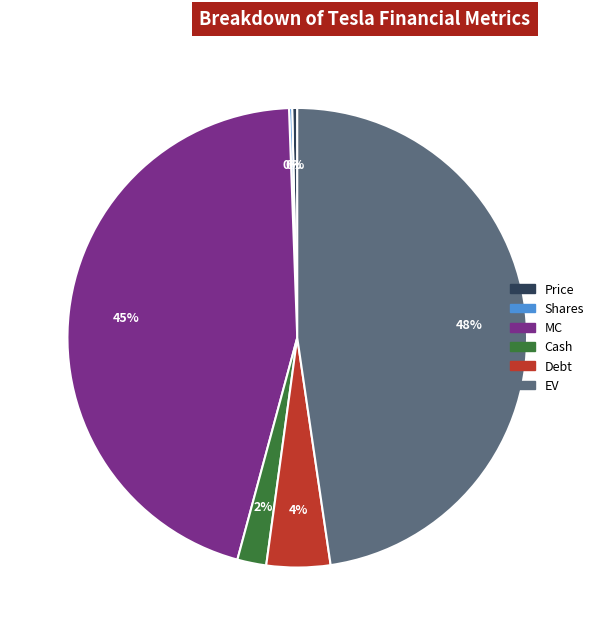

The EV slice represents 48% of the pie. True or false?

True